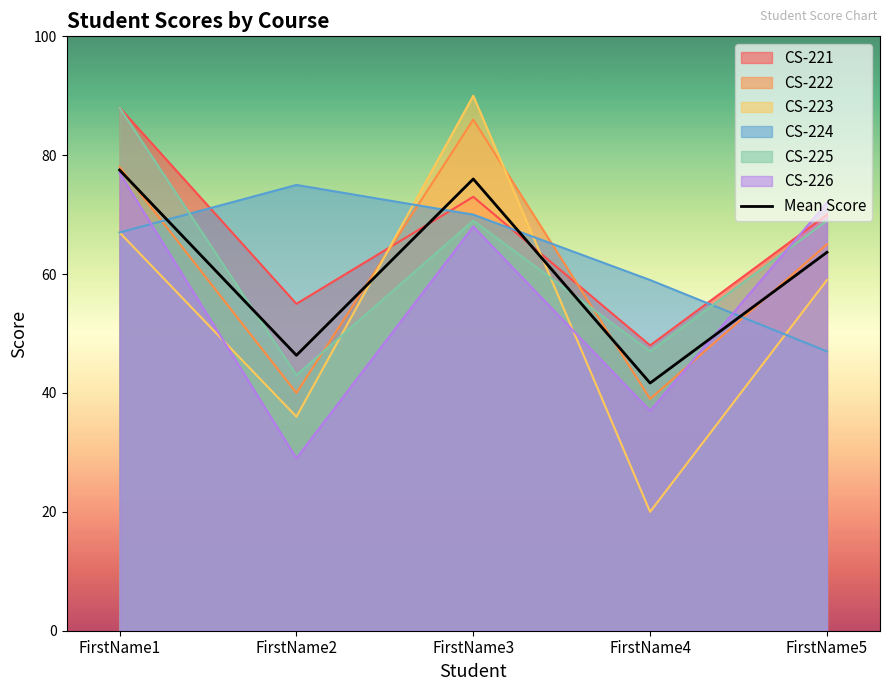

Reading right to left, list all the values displayed in this chart.

FirstName5=63.7	FirstName4=41.7	FirstName3=76.0	FirstName2=46.3	FirstName1=77.5